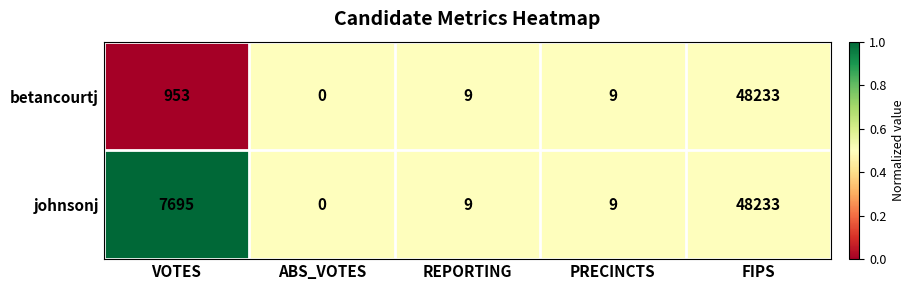

Where is betancourtj nearest to the value 24116?

VOTES